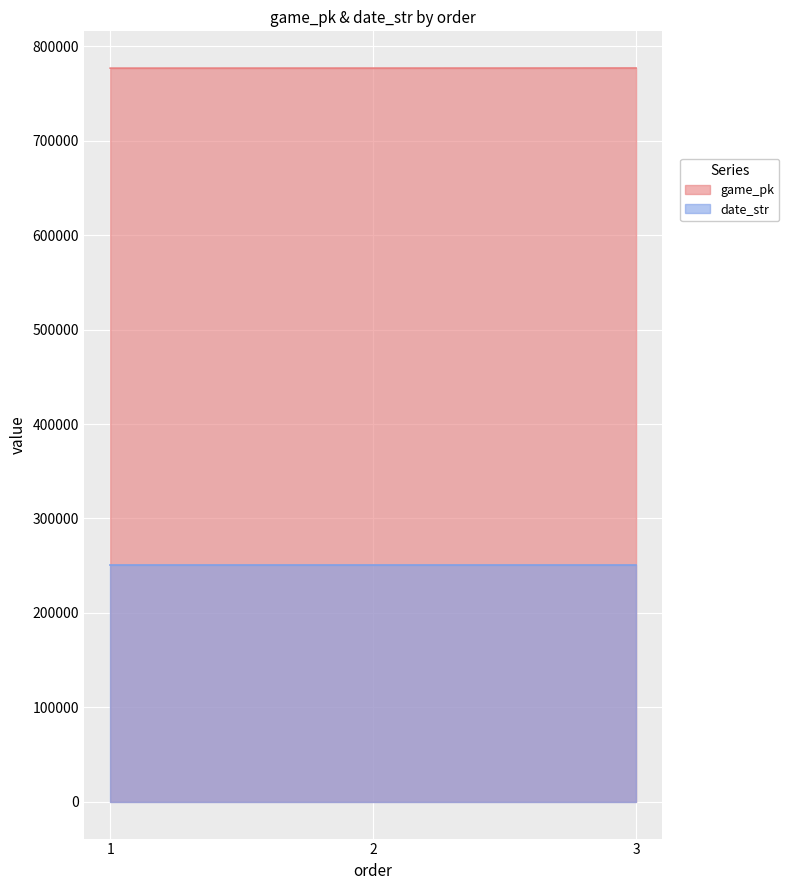

How many lines are shown in the chart?

2